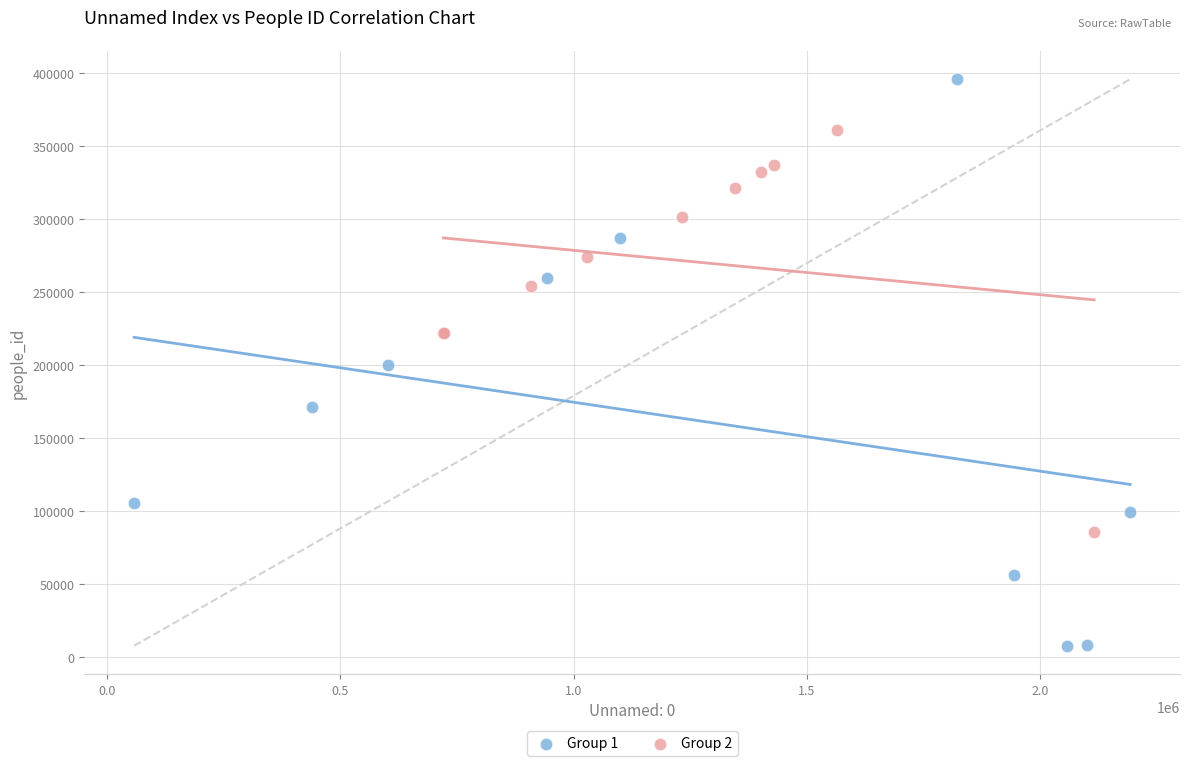

Which series has the largest Y range (max minus min)?

Group 1